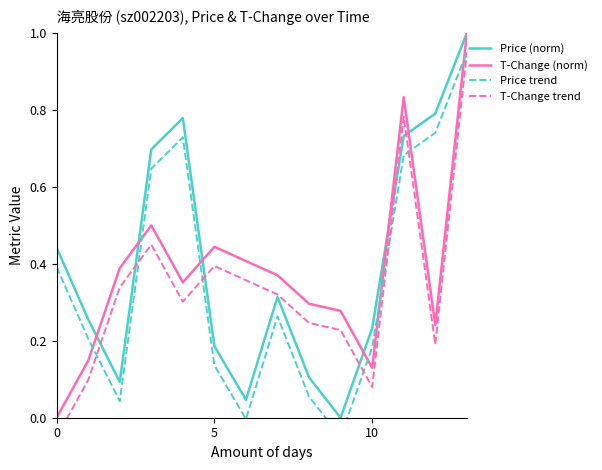

What is the maximum value for Price (norm)?

1.0